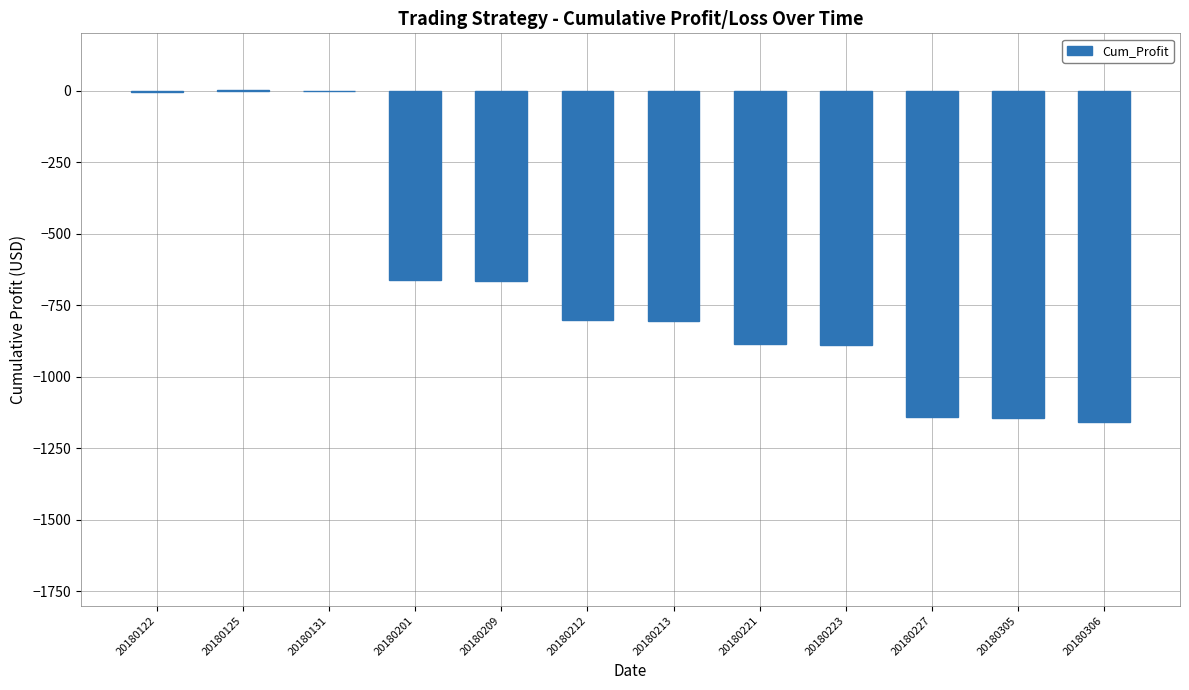

The value at 20180305 is -509.4. True or false?

False